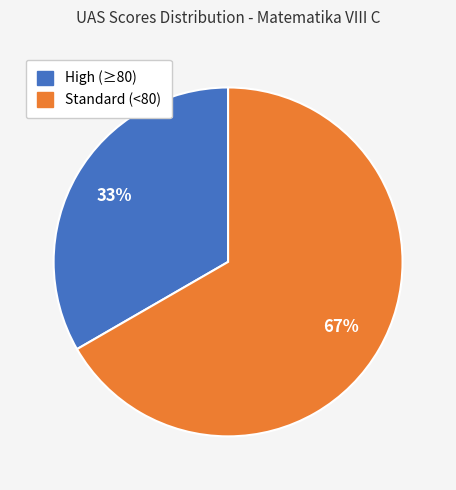

Does any single category account for the majority?

Yes